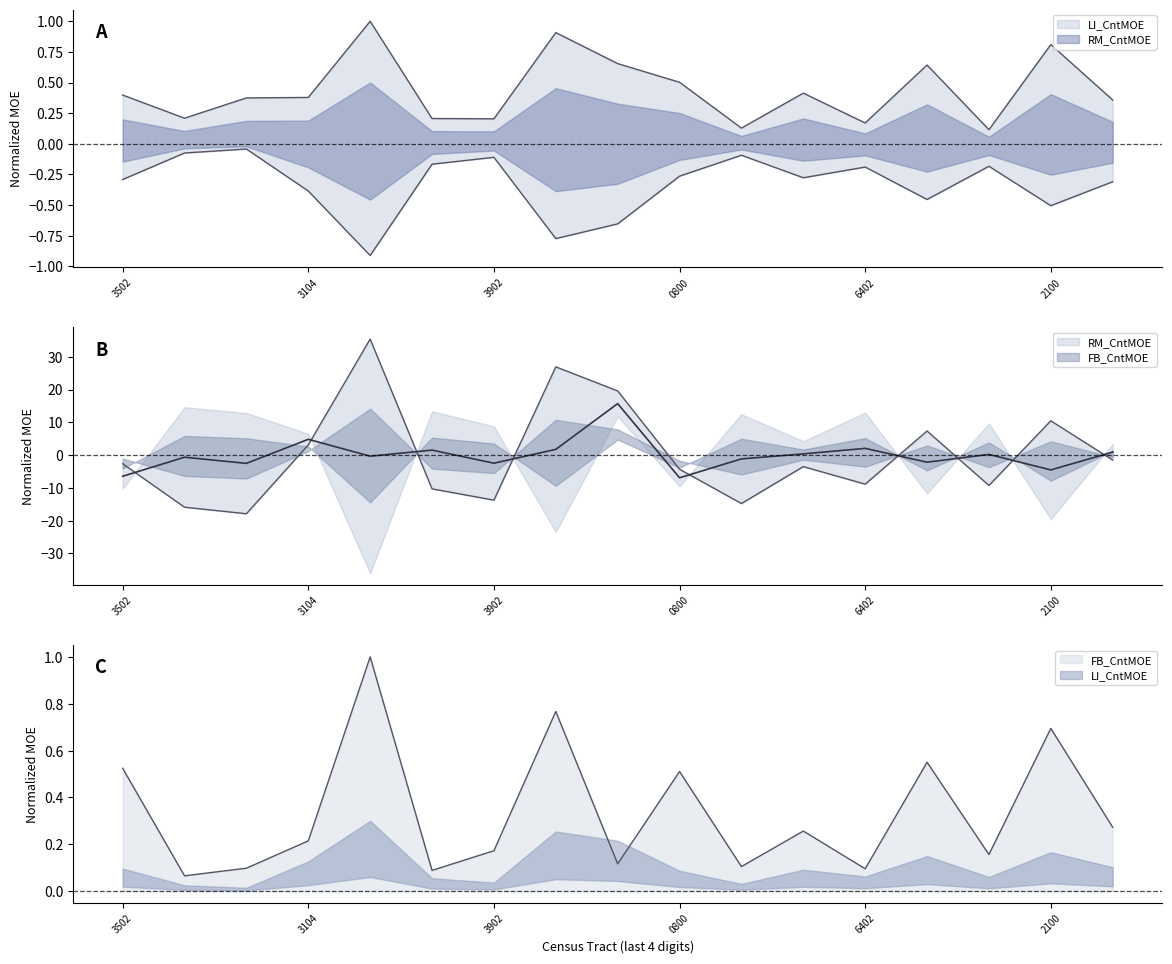

Is the value of LI_CntMOE at 42045403701 greater than the value of RM_CntMOE at 42045402100?

Yes